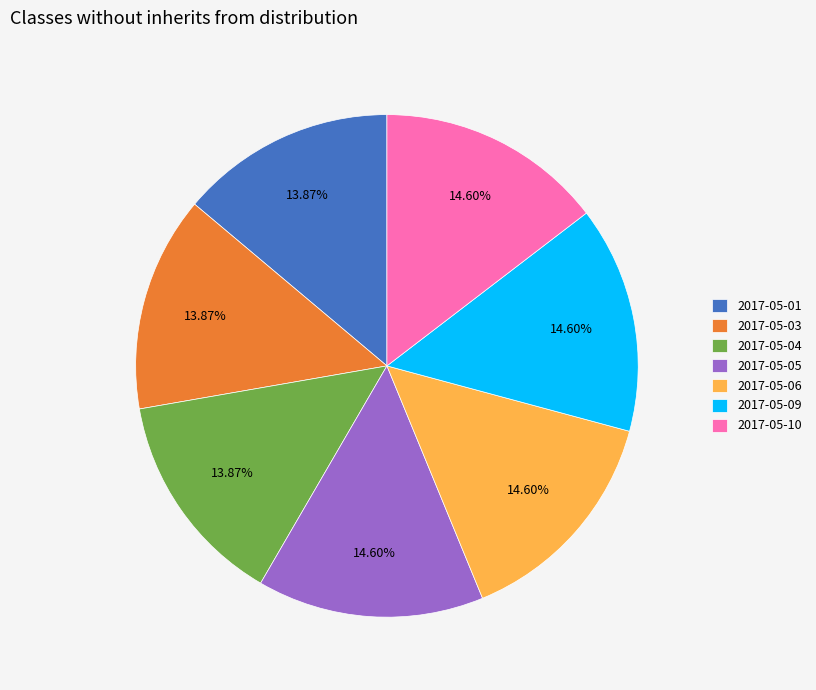

Do 2017-05-09 and 2017-05-05 together represent more than half of the pie?

No